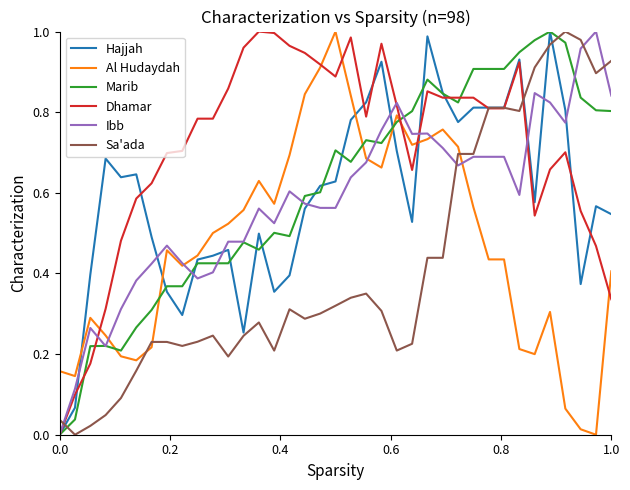

How many values in Sa'ada are above zero?

36